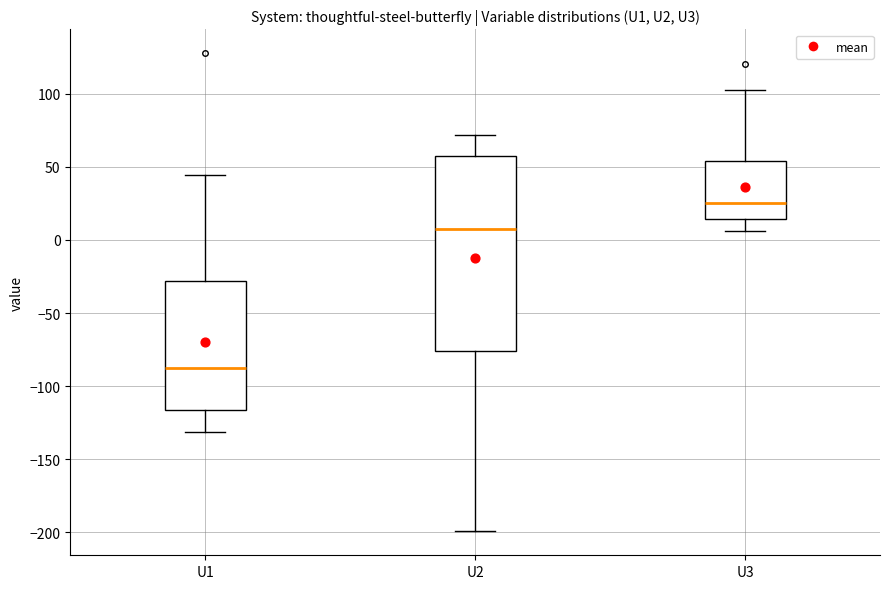

Comparing the boxes themselves (not the whiskers), which one is the tallest?

U2